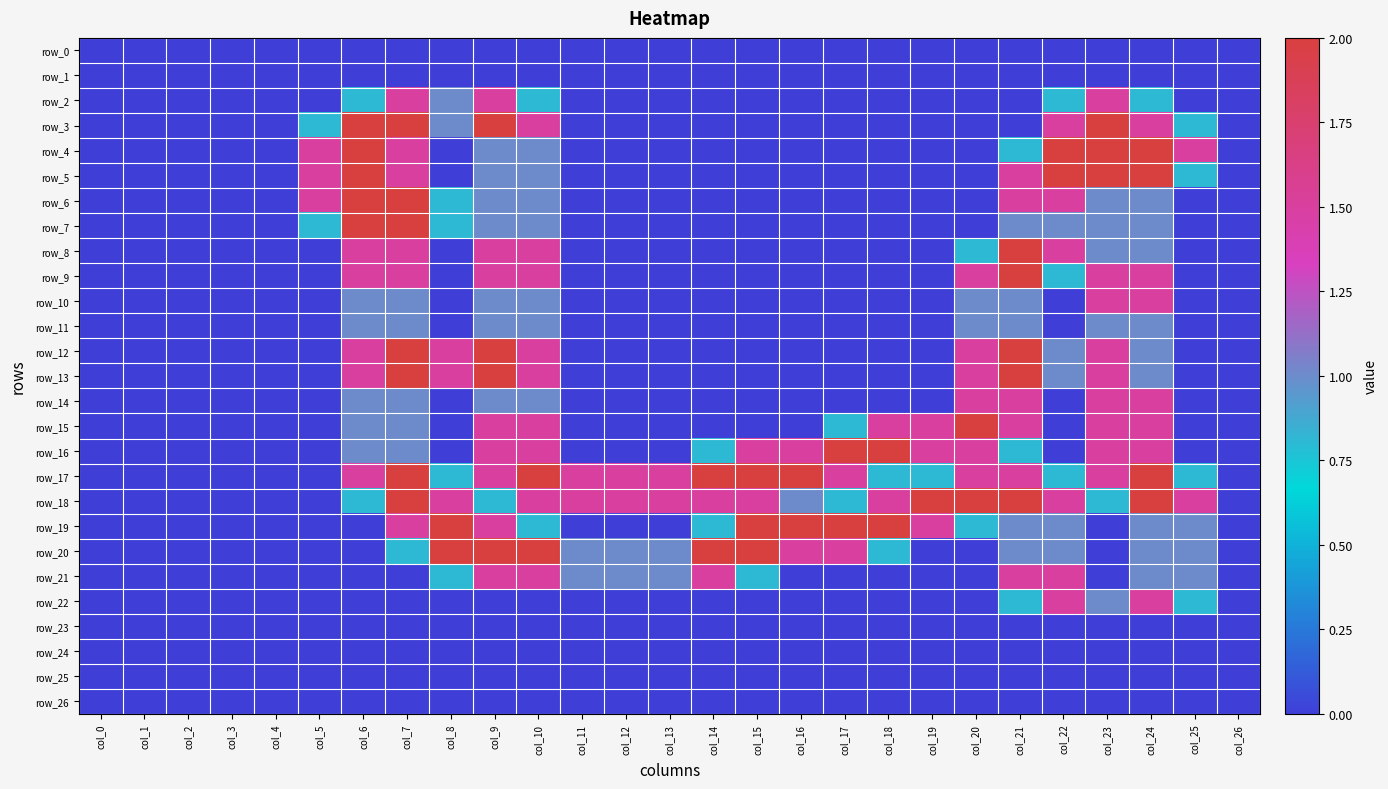

Which series changed the most between col_23 and col_25?

row_2